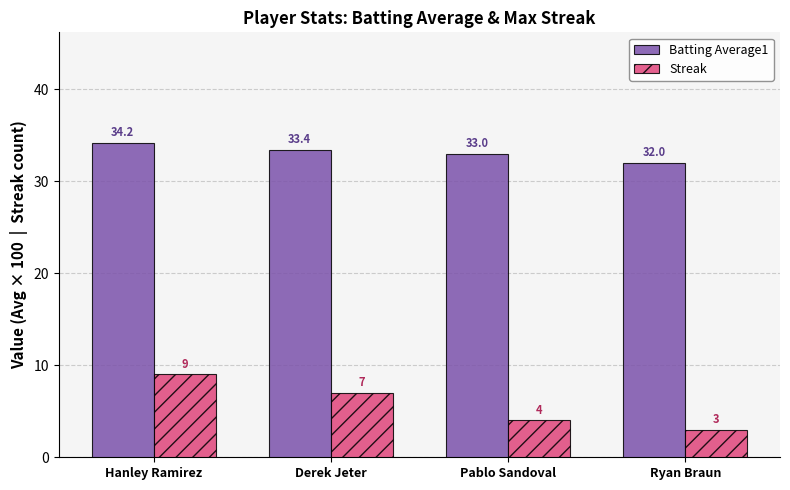

Reading left to right, list all the values displayed in this chart.

Batting Average1: Hanley Ramirez=34.2	Derek Jeter=33.4	Pablo Sandoval=33.0	Ryan Braun=32.0
Streak: Hanley Ramirez=9.0	Derek Jeter=7.0	Pablo Sandoval=4.0	Ryan Braun=3.0